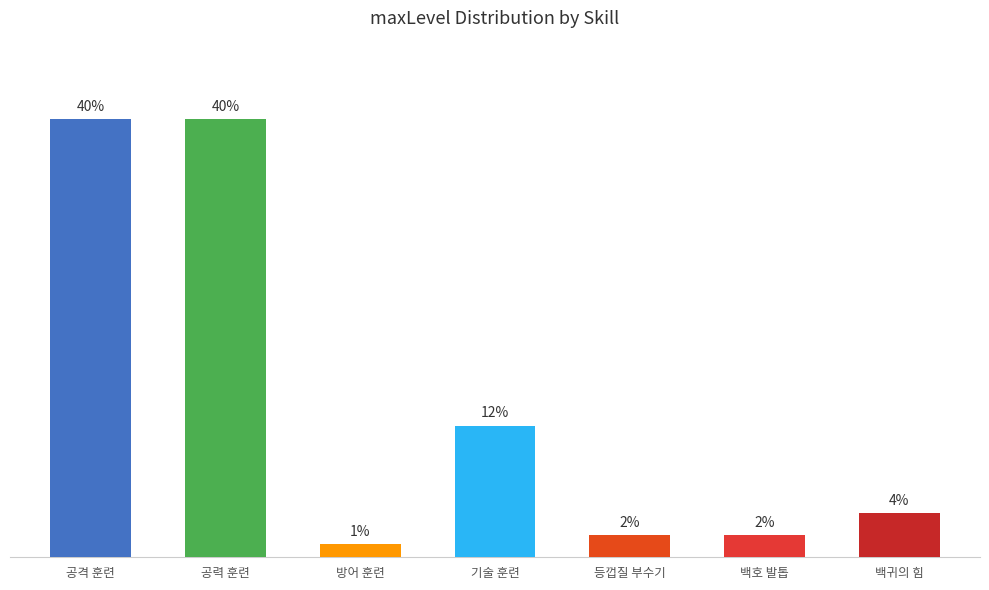

What is the difference between the maximum and second lowest values?

950000